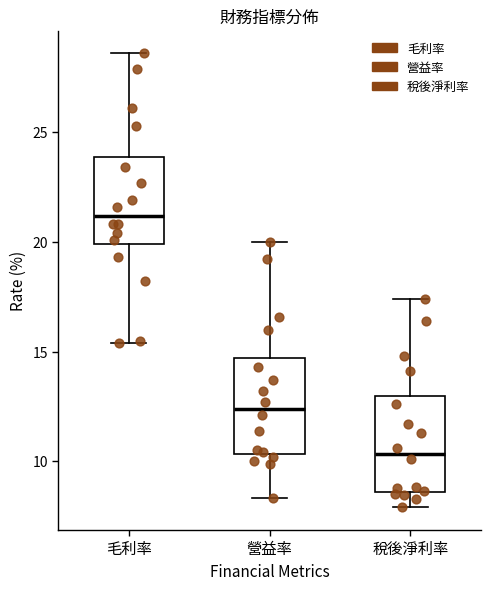

Where does the median line of the box for 營益率 sit on the y-axis? The values are not printed on the chart, so give them approximately, as read against the axis.

12.5